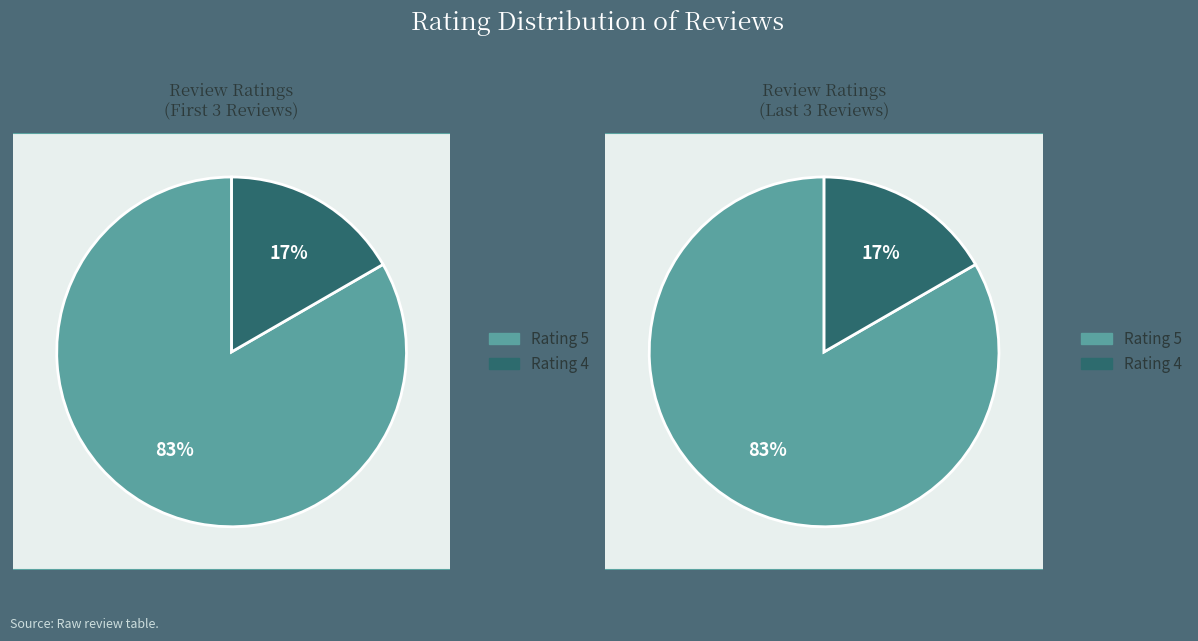

True or false: 4 accounts for 17% of the total.

True